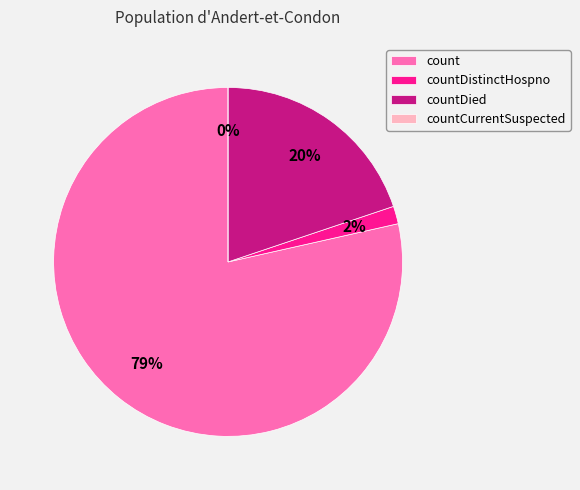

What is the ratio of the value at countDied to the value at count?

0.3